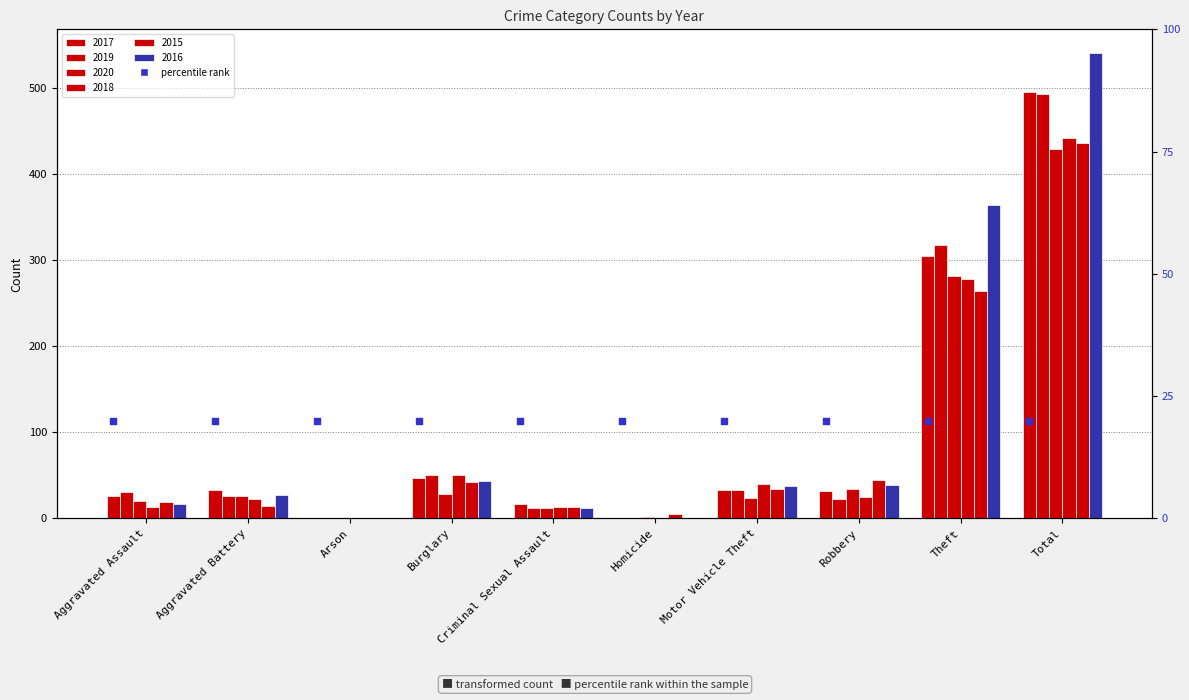

What is the total value across all series at Burglary?

261